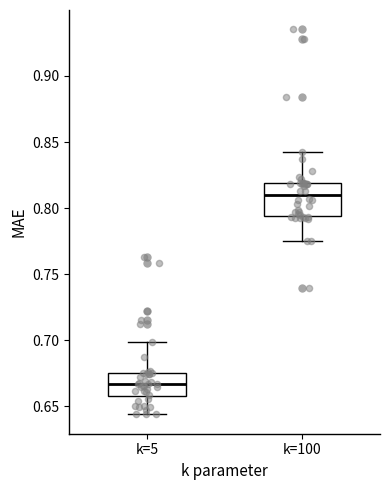

Where does the lower whisker of the box for k=100 end on the y-axis? The values are not printed on the chart, so give them approximately, as read against the axis.

0.775